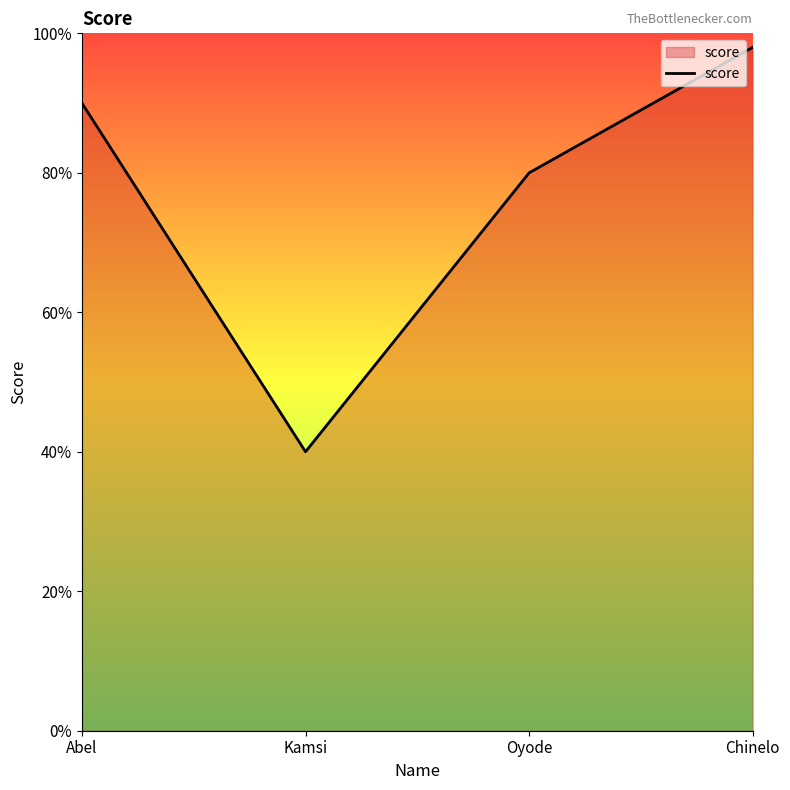

What is the maximum value shown in the chart?

98